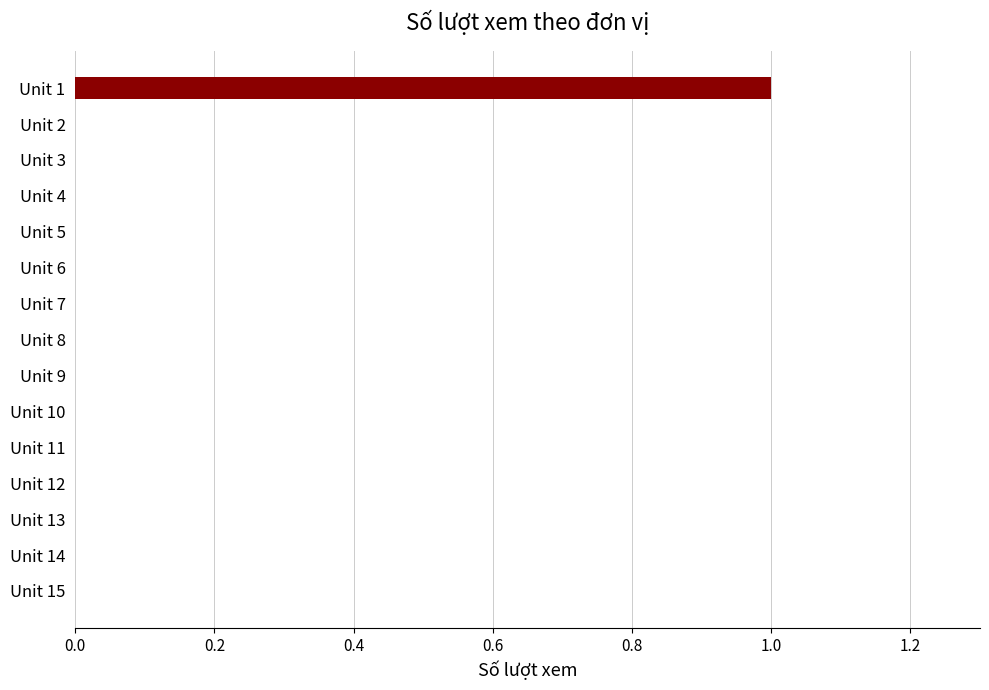

The chart shows a value of 0 at Unit 11. True or false?

True